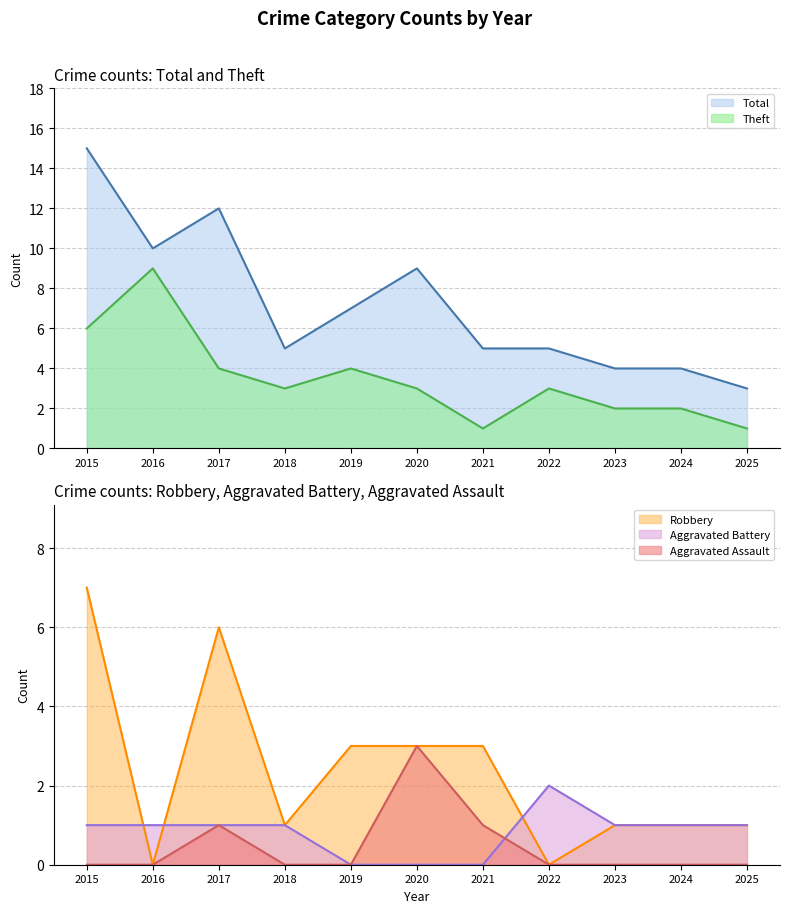

What is the approximate value of Robbery at 2020?

3